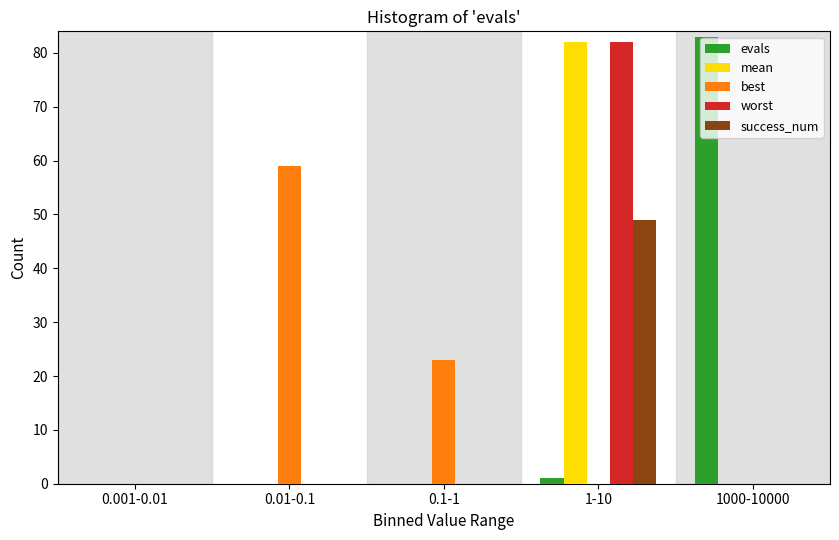

Reading left to right, list all the values displayed in this chart.

evals: 0.001-0.01=0	0.01-0.1=0	0.1-1=0	1-10=1	1000-10000=83
mean: 0.001-0.01=0	0.01-0.1=0	0.1-1=0	1-10=82	1000-10000=0
best: 0.001-0.01=0	0.01-0.1=59	0.1-1=23	1-10=0	1000-10000=0
worst: 0.001-0.01=0	0.01-0.1=0	0.1-1=0	1-10=82	1000-10000=0
success_num: 0.001-0.01=0	0.01-0.1=0	0.1-1=0	1-10=49	1000-10000=0